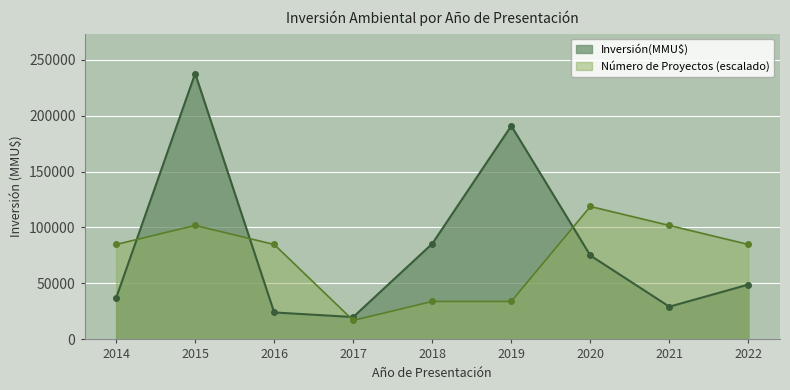

At which category is the sum across all series the highest?

2015